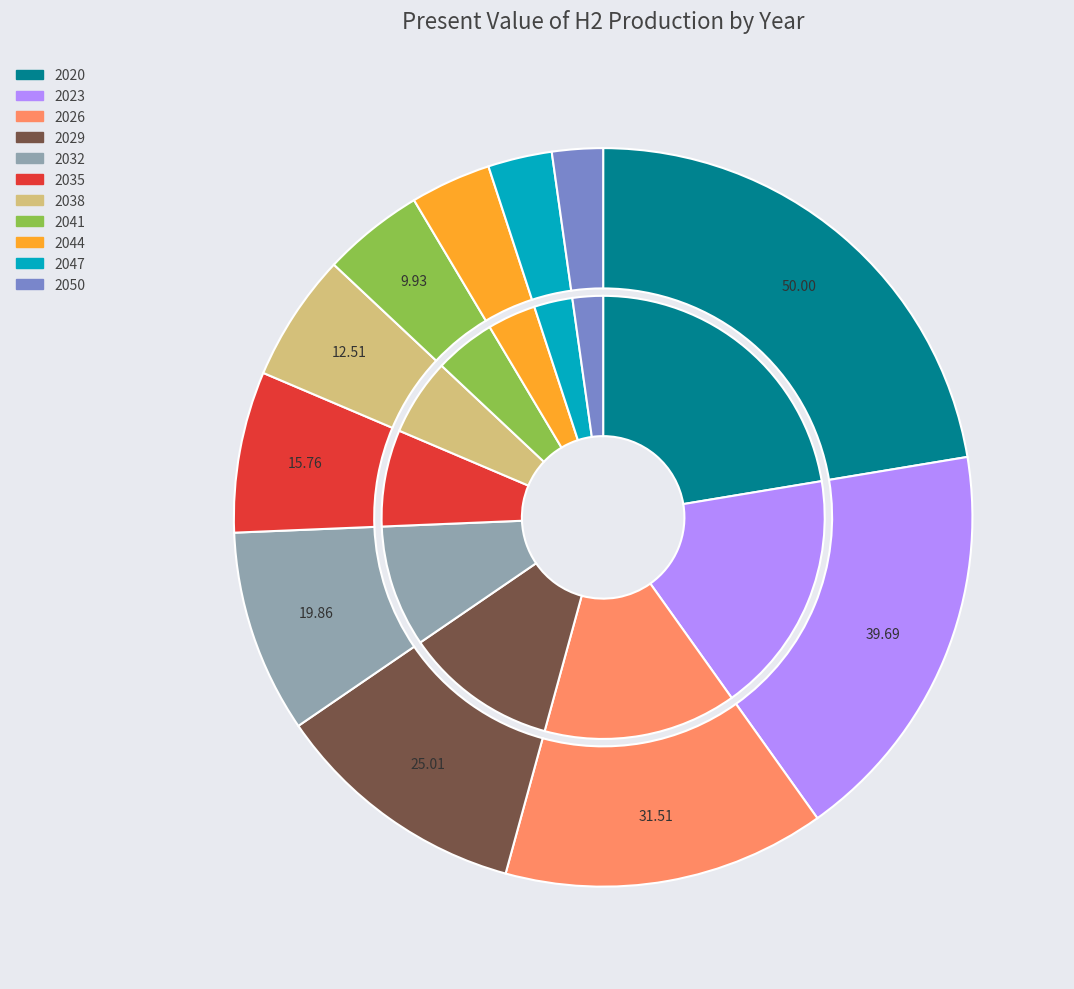

Is it true that 2023 is 7% of the pie?

False